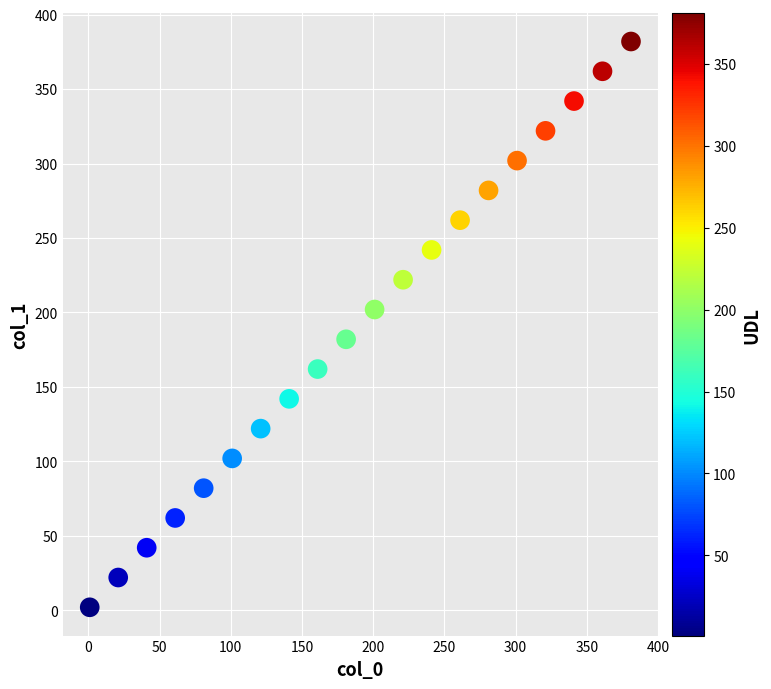

What is the range of X values (max minus min)?

380